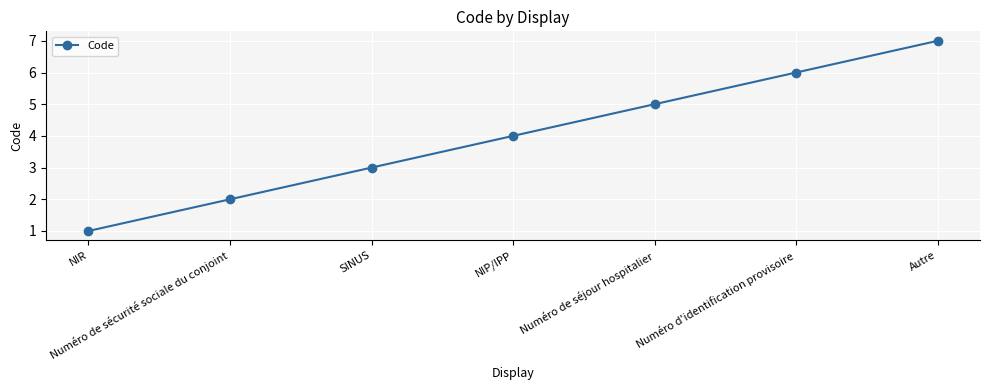

List the labels in order of value, smallest first.

NIR, Numéro de sécurité sociale du conjoint, SINUS, NIP/IPP, Numéro de séjour hospitalier, Numéro d'identification provisoire, Autre